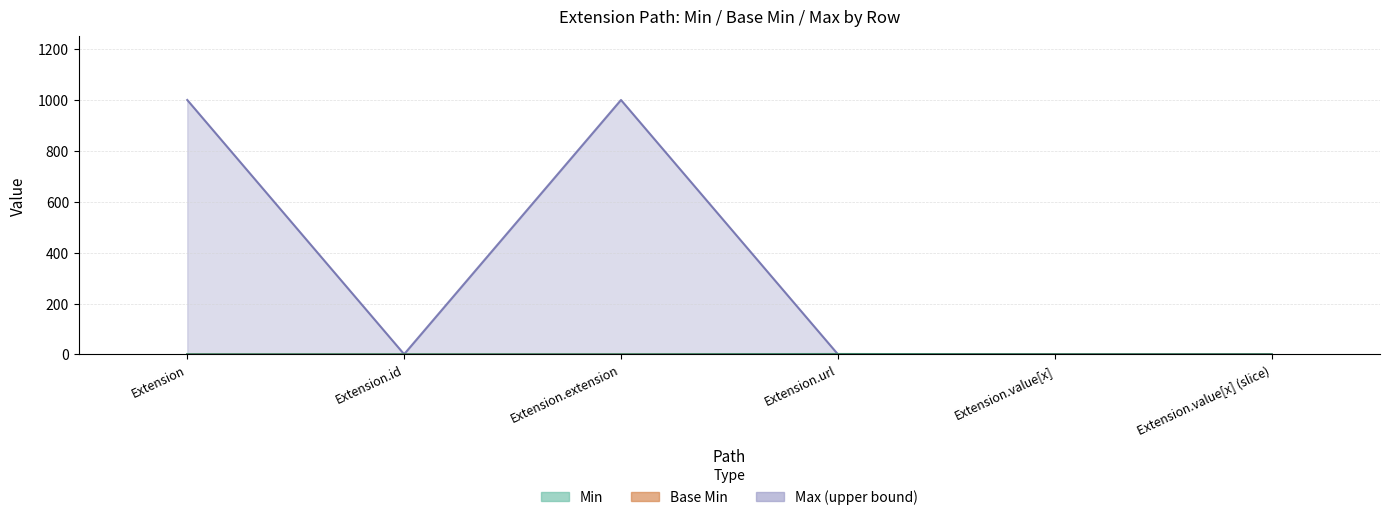

What is the difference between the maximum and minimum values in the Min series?

1